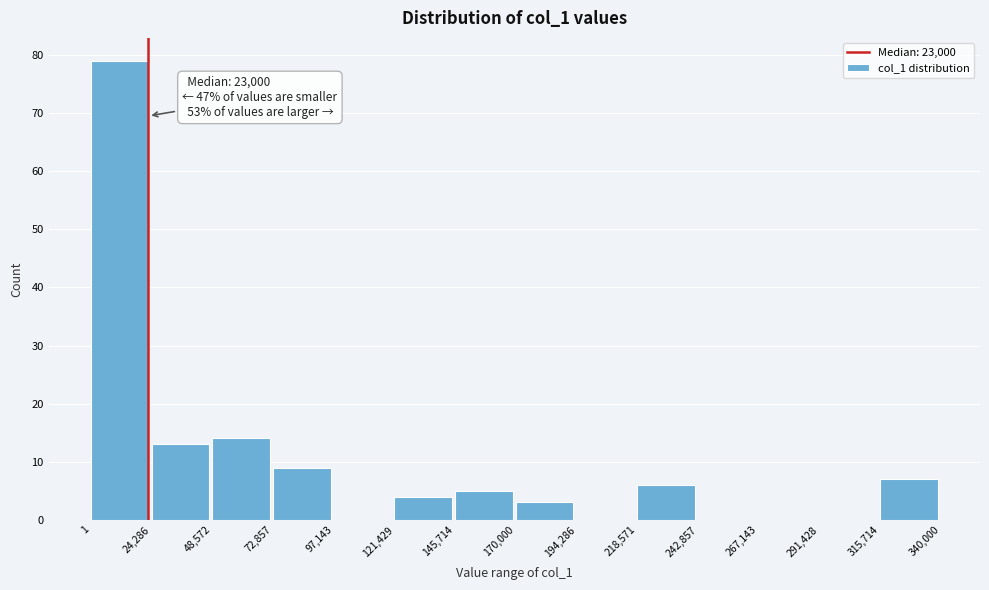

Over which range of the x-axis is the bar tallest?

1 to 24,286